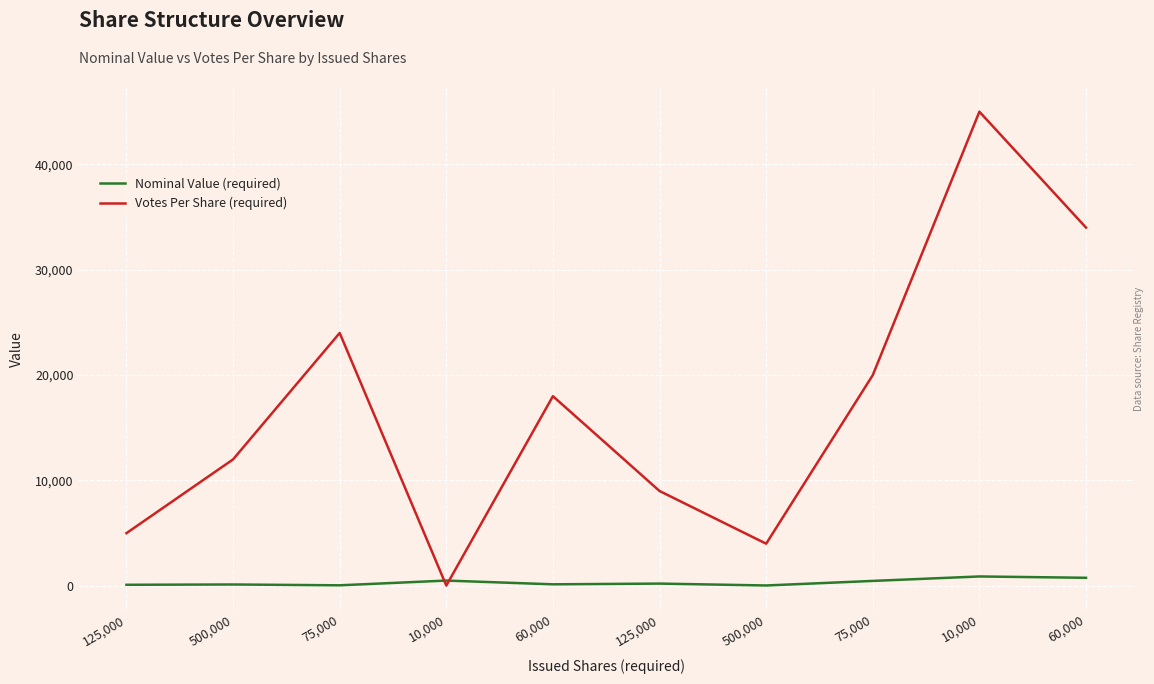

How many categories are shown in the chart?

10